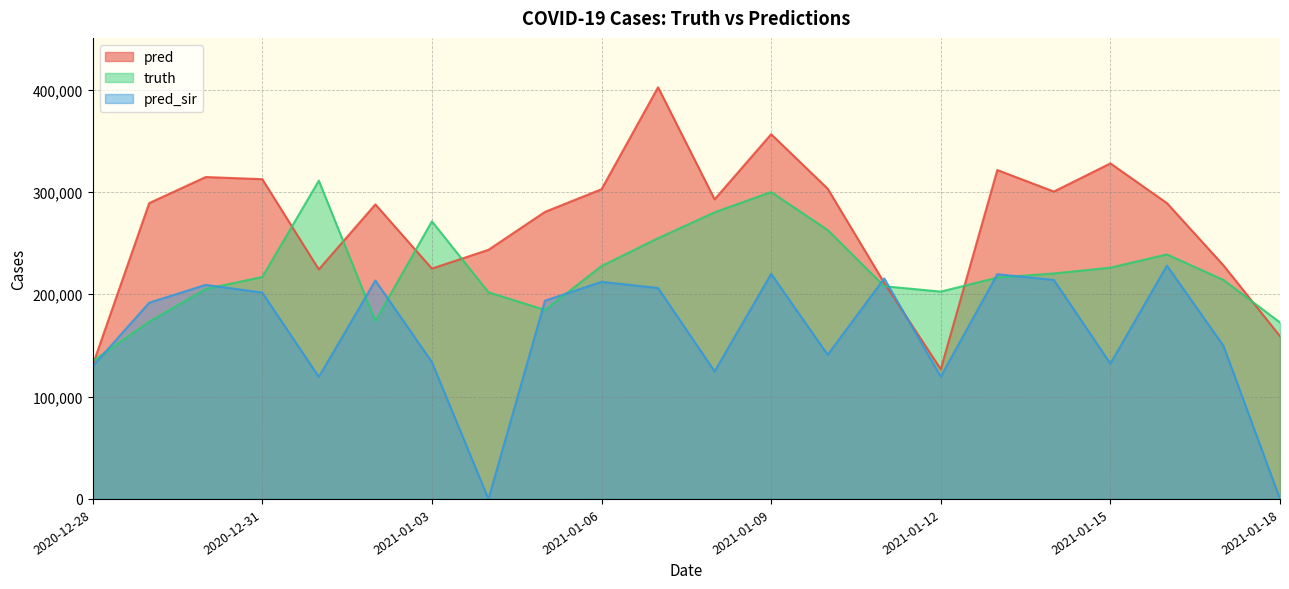

At which category does pred_sir reach its first local valley?

2021-01-01